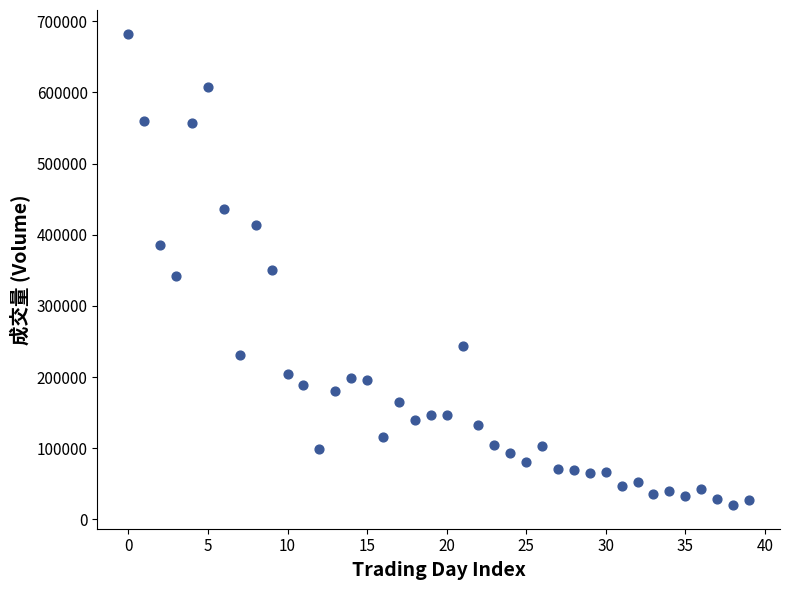

What is the range of Y values (max minus min)?

662591